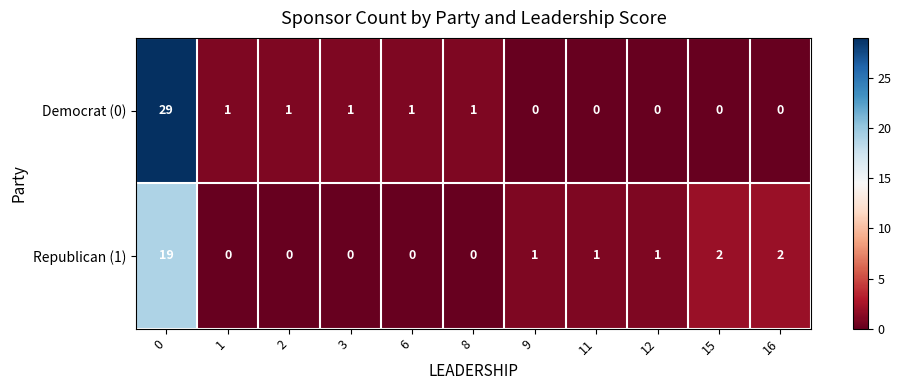

Rank the series by their maximum value, from highest to lowest.

Democrat (0), Republican (1)